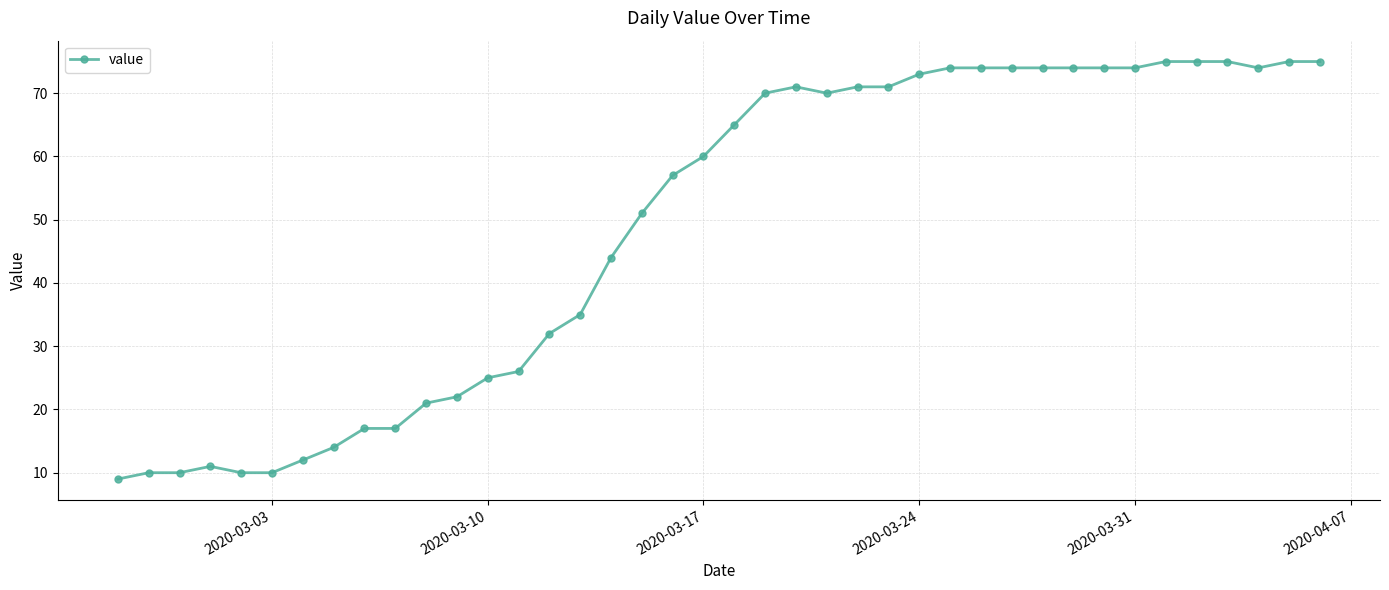

True or false: the data has more than 0 interior local peaks.

True